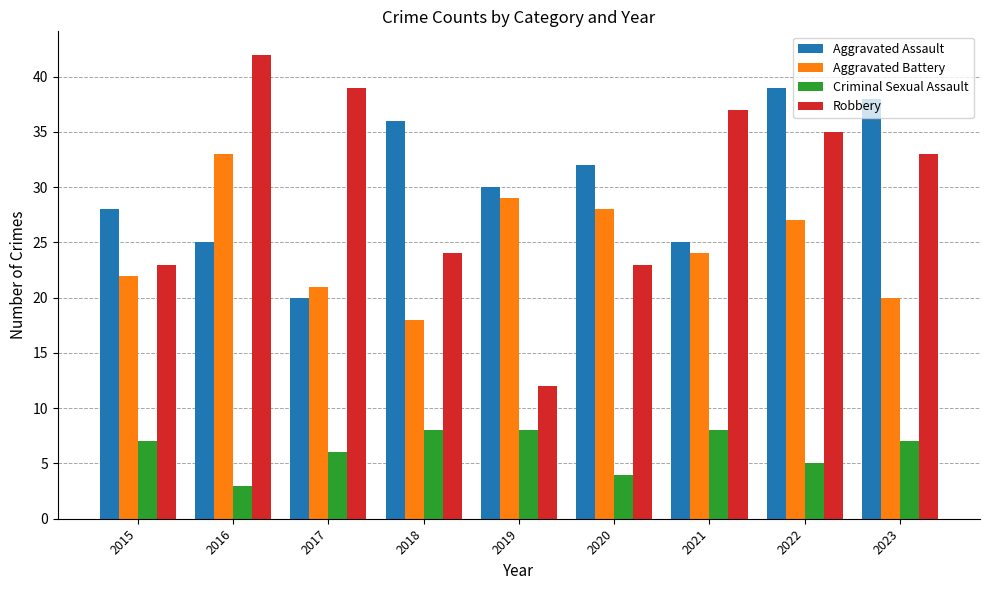

Reading right to left, what are all the values shown in this chart?

Aggravated Assault: 38	39	25	32	30	36	20	25	28
Aggravated Battery: 20	27	24	28	29	18	21	33	22
Criminal Sexual Assault: 7	5	8	4	8	8	6	3	7
Robbery: 33	35	37	23	12	24	39	42	23